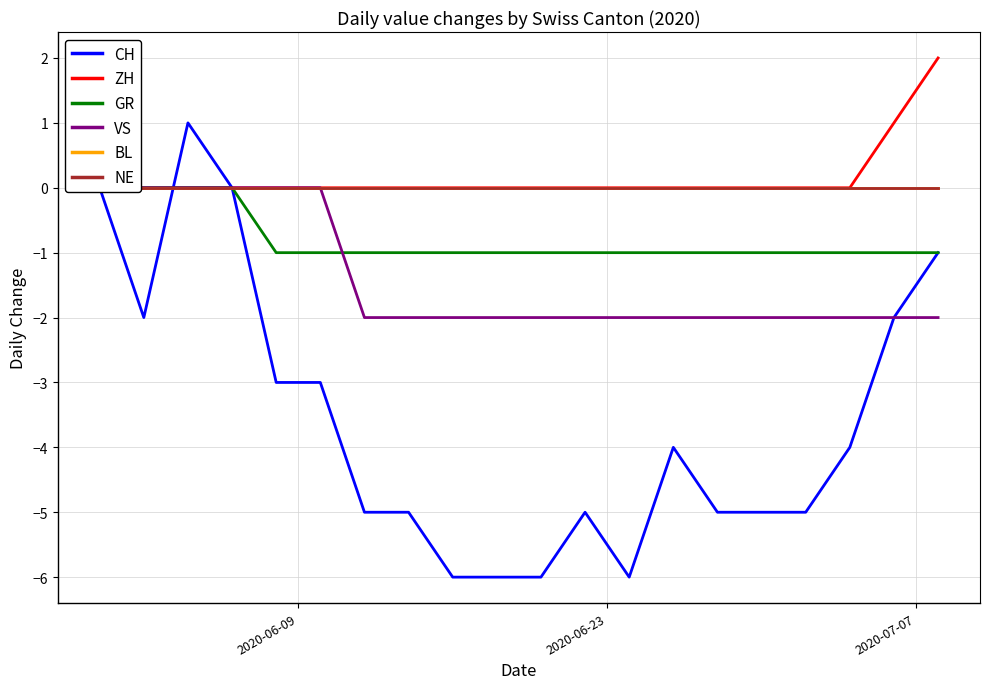

True or false: BL and ZH intersect in this chart.

False